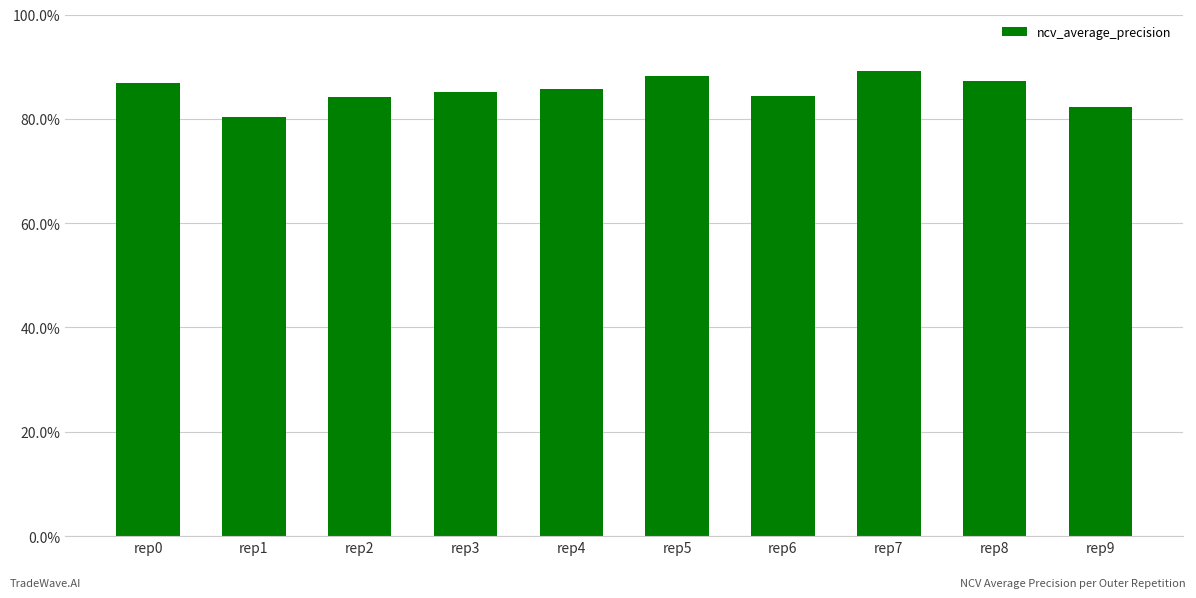

Rank the categories by value from highest to lowest.

rep7, rep5, rep8, rep0, rep4, rep3, rep6, rep2, rep9, rep1